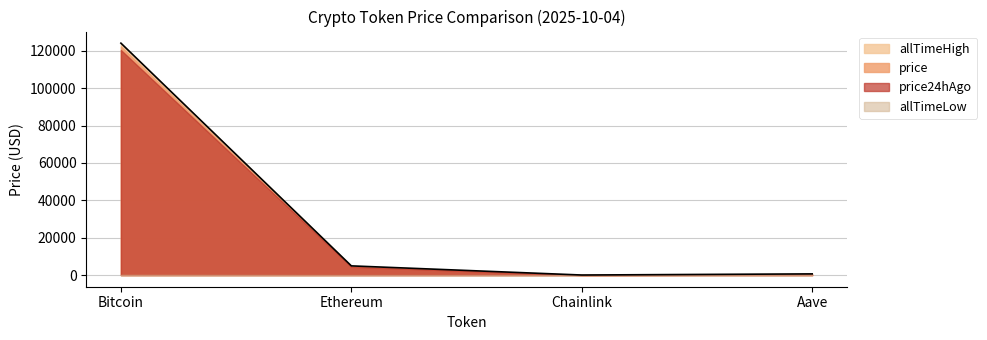

Which category has the lowest value in the price series?

Chainlink